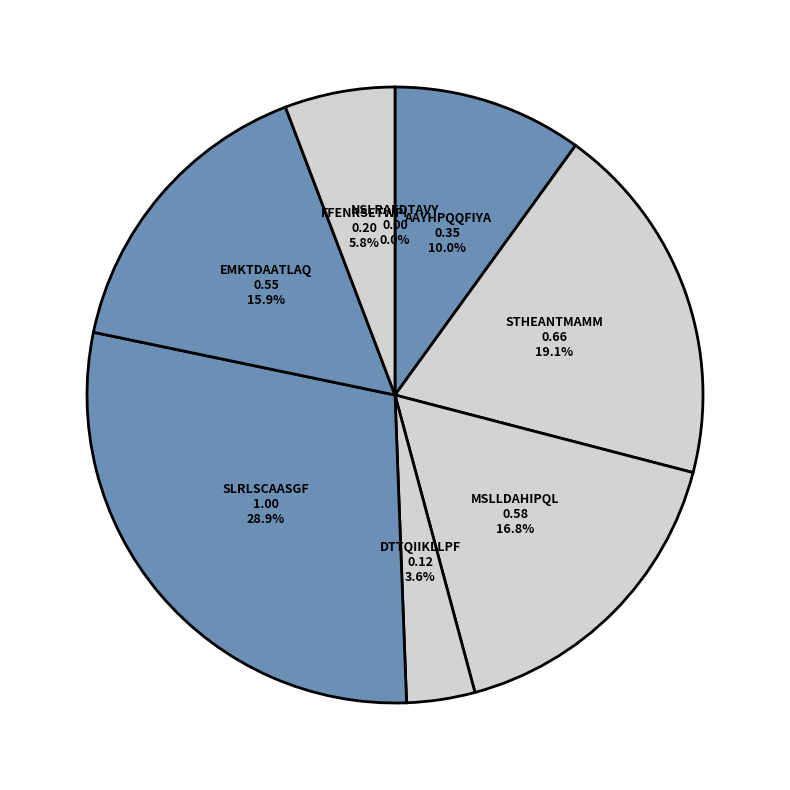

What percentage is the FFENRSETWPI slice, to the nearest percent?

6%